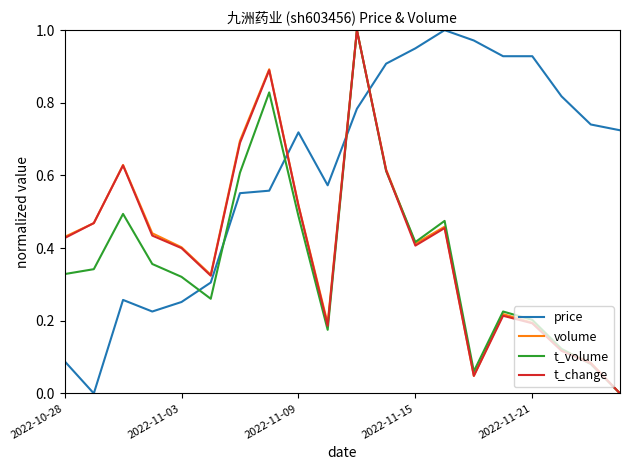

Which series has the largest total across all categories?

price